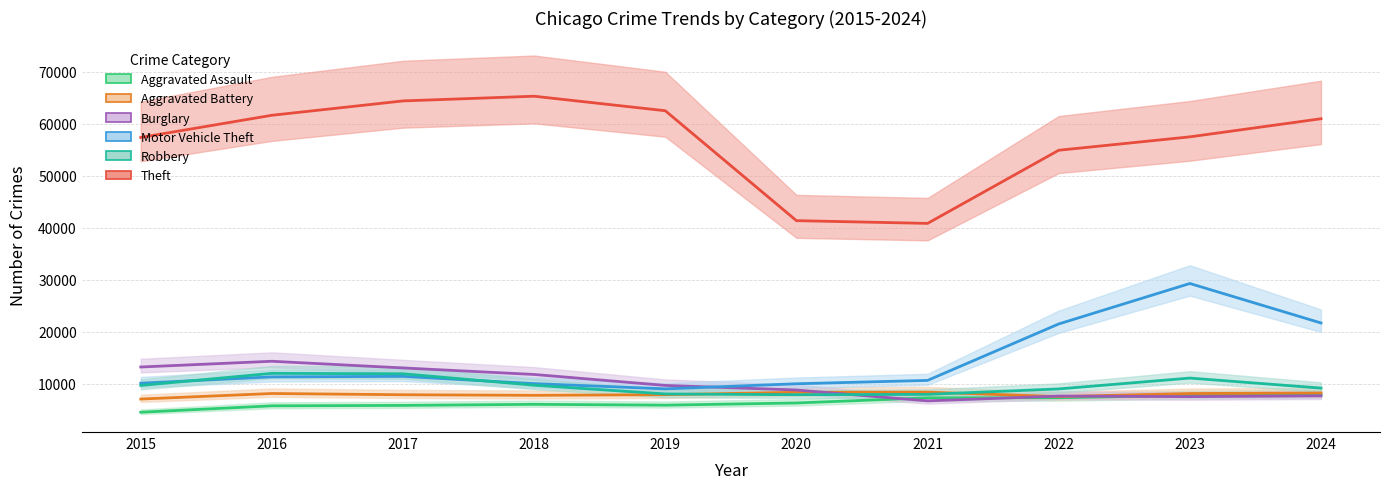

What is the greatest value displayed?

65290